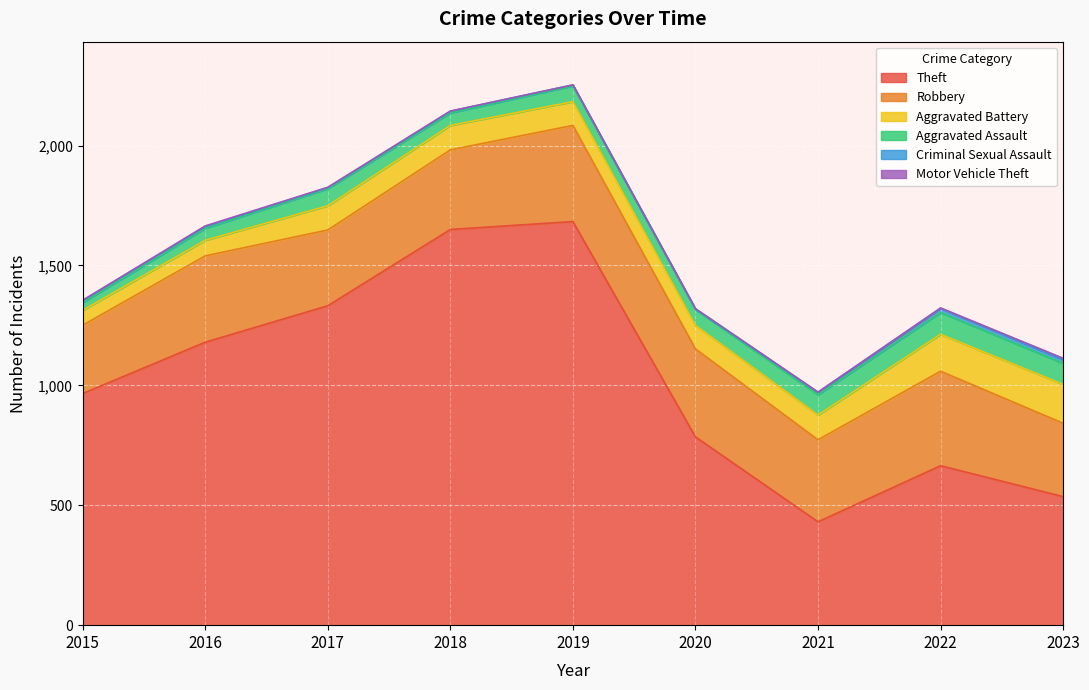

List the labels in order of Motor Vehicle Theft value, largest first.

2023, 2016, 2020, 2022, 2015, 2017, 2018, 2021, 2019